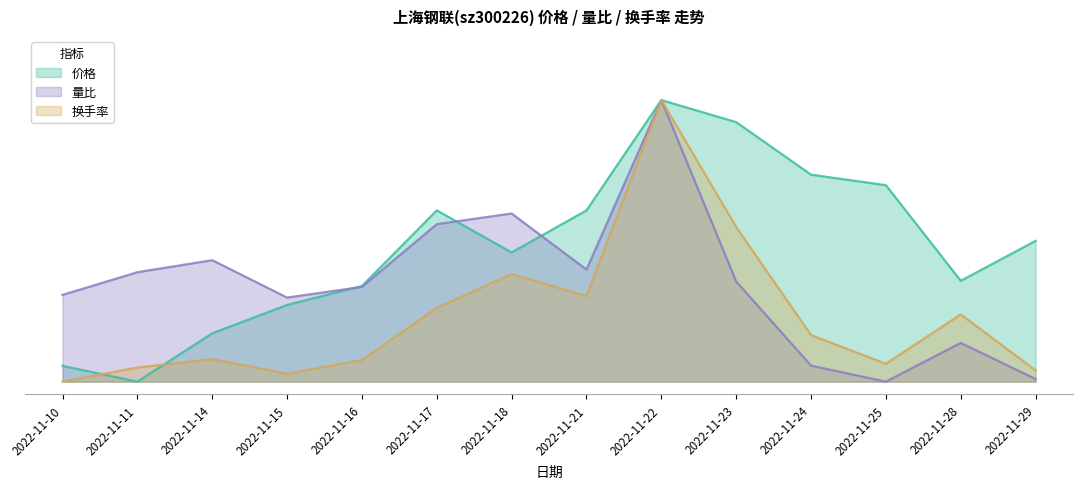

What is the highest value of the 换手率 series?

22.0